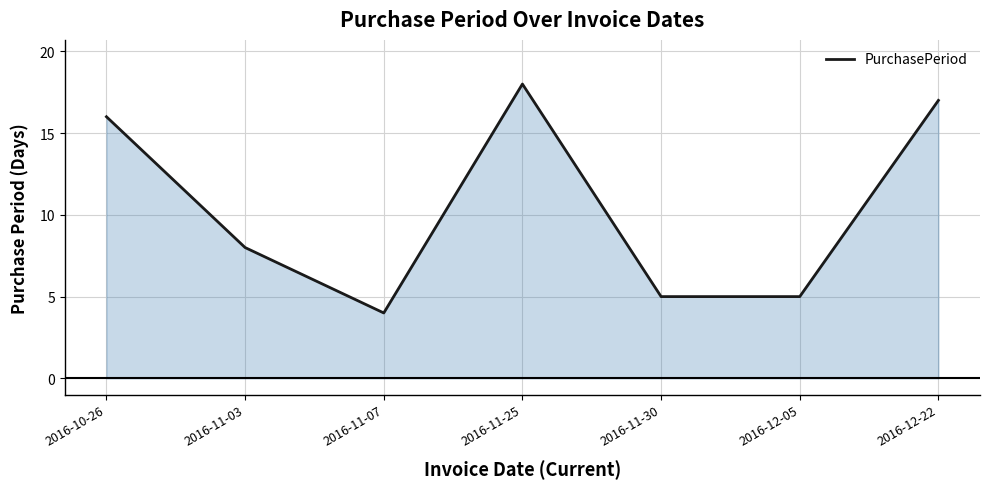

Where is the first local maximum?

2016-11-25